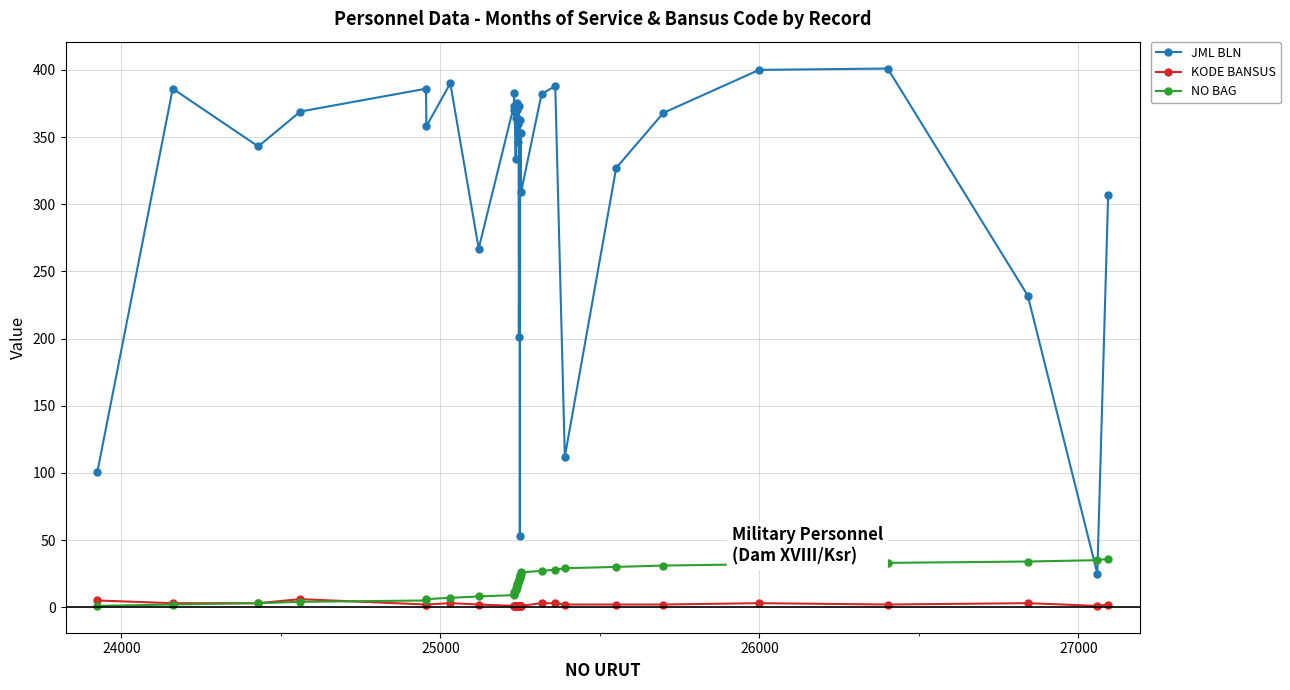

Does the chart have visible grid lines?

Yes